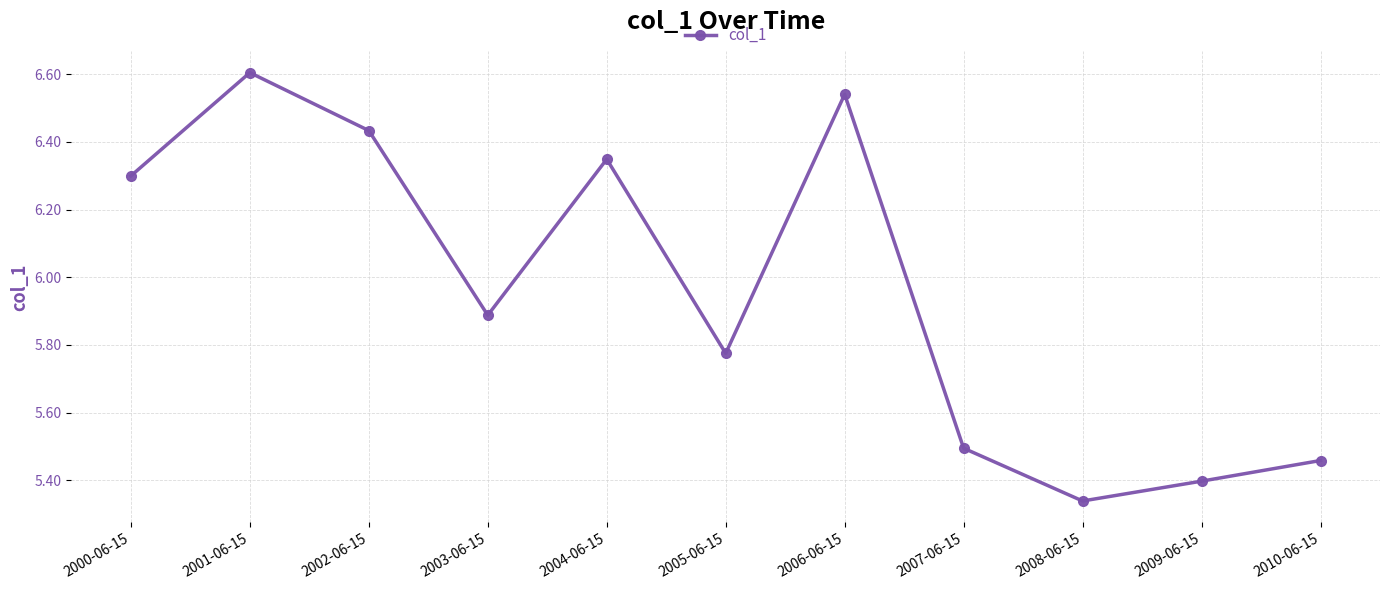

What is the difference between the values at 2008-06-15 and 2007-06-15?

0.2